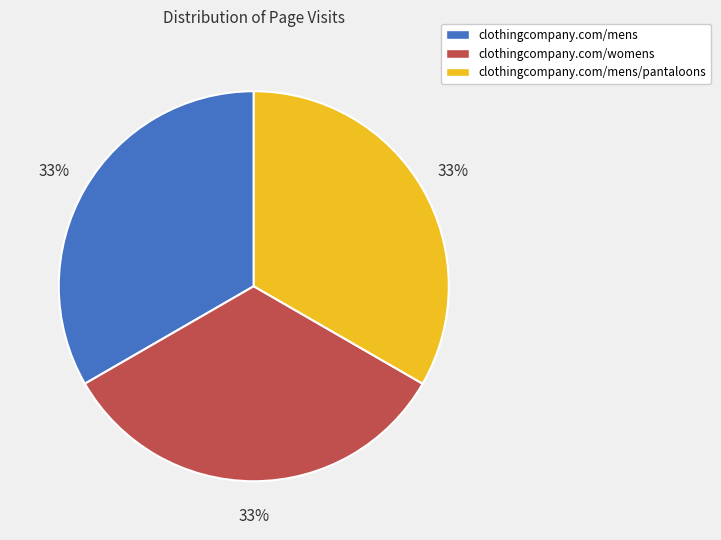

To the nearest percent, what portion does clothingcompany.com/womens represent?

33%